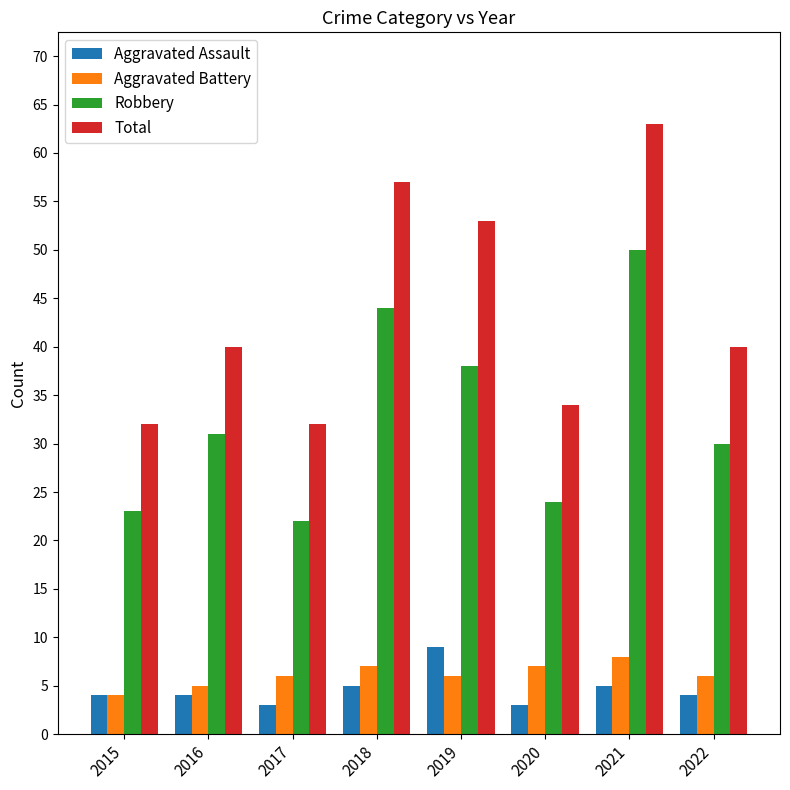

What is the minimum value shown in the chart?

3